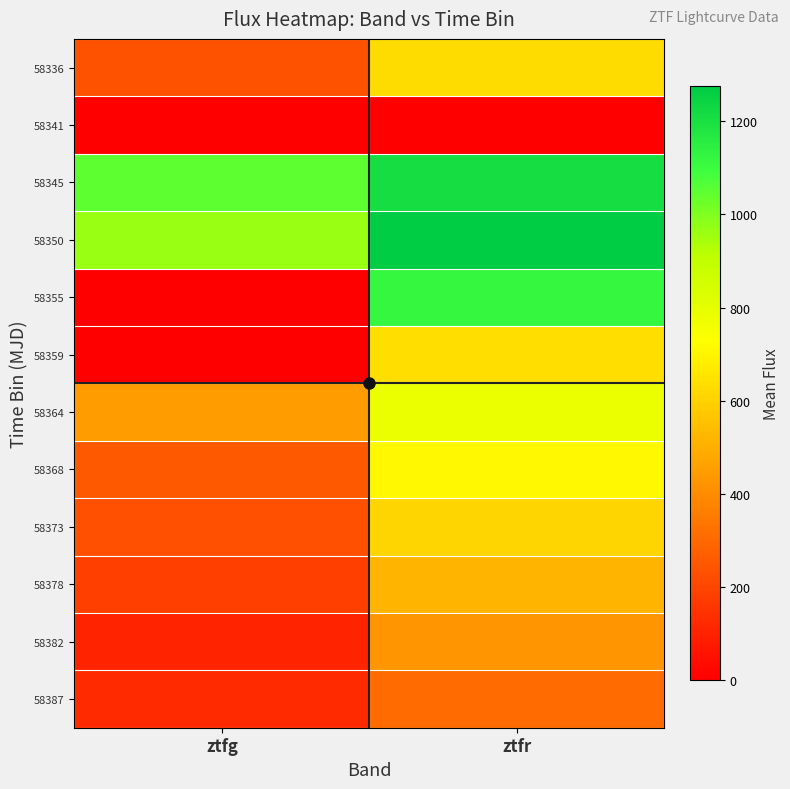

Reading left to right, what are all the values shown in this chart?

58336: ztfg=238.2	ztfr=629.6
58341: ztfg=0.0	ztfr=0.0
58345: ztfg=1050.2	ztfr=1205.1
58350: ztfg=965.1	ztfr=1274.7
58355: ztfg=0.0	ztfr=1118.0
58359: ztfg=0.0	ztfr=634.5
58364: ztfg=452.4	ztfr=785.3
58368: ztfg=257.6	ztfr=710.4
58373: ztfg=227.0	ztfr=610.2
58378: ztfg=180.1	ztfr=522.7
58382: ztfg=103.3	ztfr=427.0
58387: ztfg=120.4	ztfr=306.8